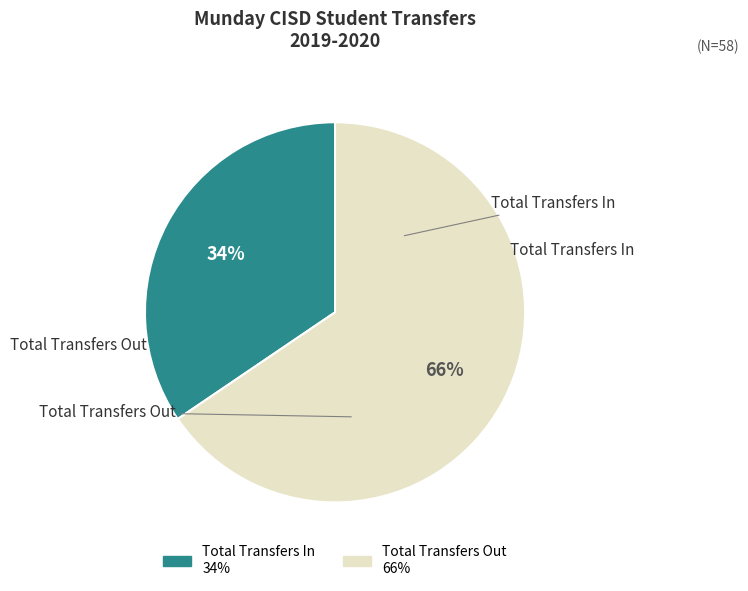

To the nearest percent, what portion does Total Transfers Out represent?

66%